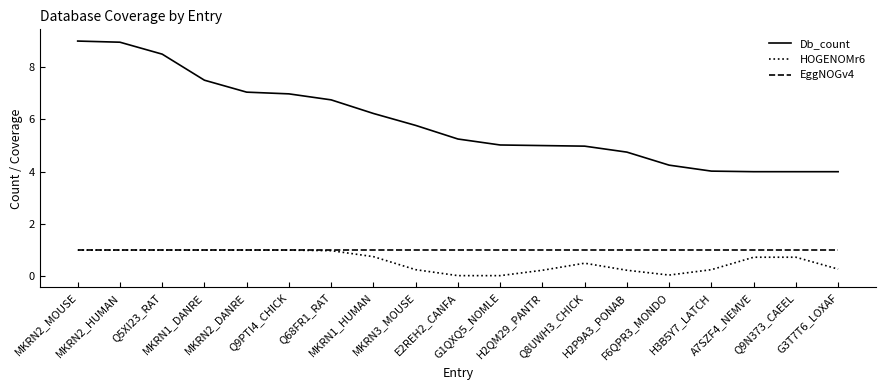

Is it true that Db_count equals 7.0 at Q9PTI4_CHICK?

True